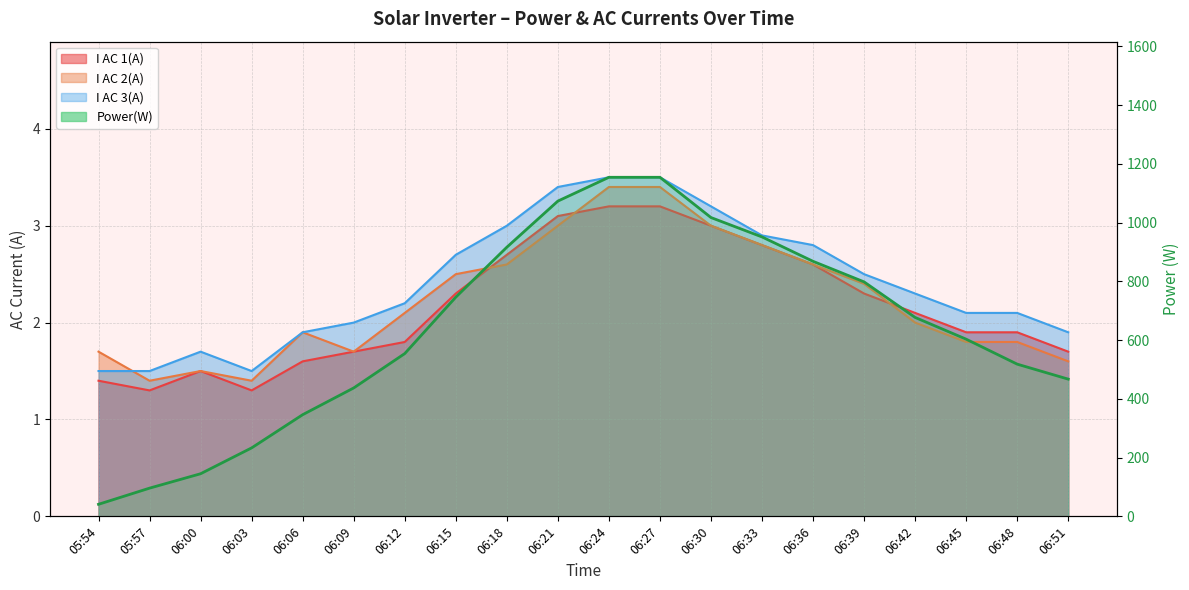

What is the value of the I AC 3(A) point at the 4th from the left?

1.5